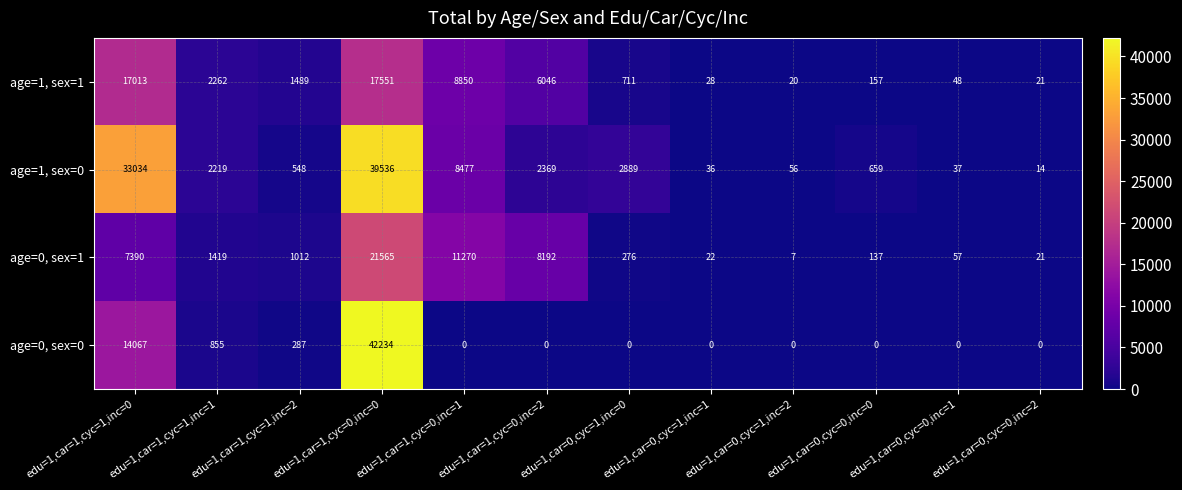

At which category does the chart reach its peak across all series?

edu=1,car=1,cyc=0,inc=0